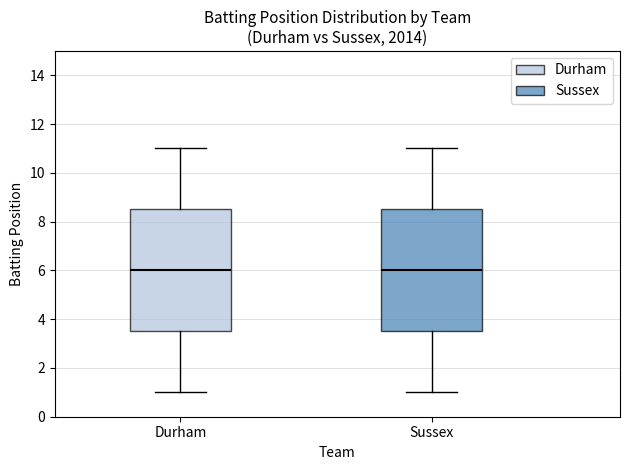

Reading left to right, read every box against the y-axis: the position of its median line, the range the box covers, and the ends of its whiskers. The values are not printed on the chart, so give them approximately, as read against the axis.

Durham: median 6.0, box 3.6 to 8.6, whiskers 1.0 to 11.0
Sussex: median 6.0, box 3.6 to 8.6, whiskers 1.0 to 11.0